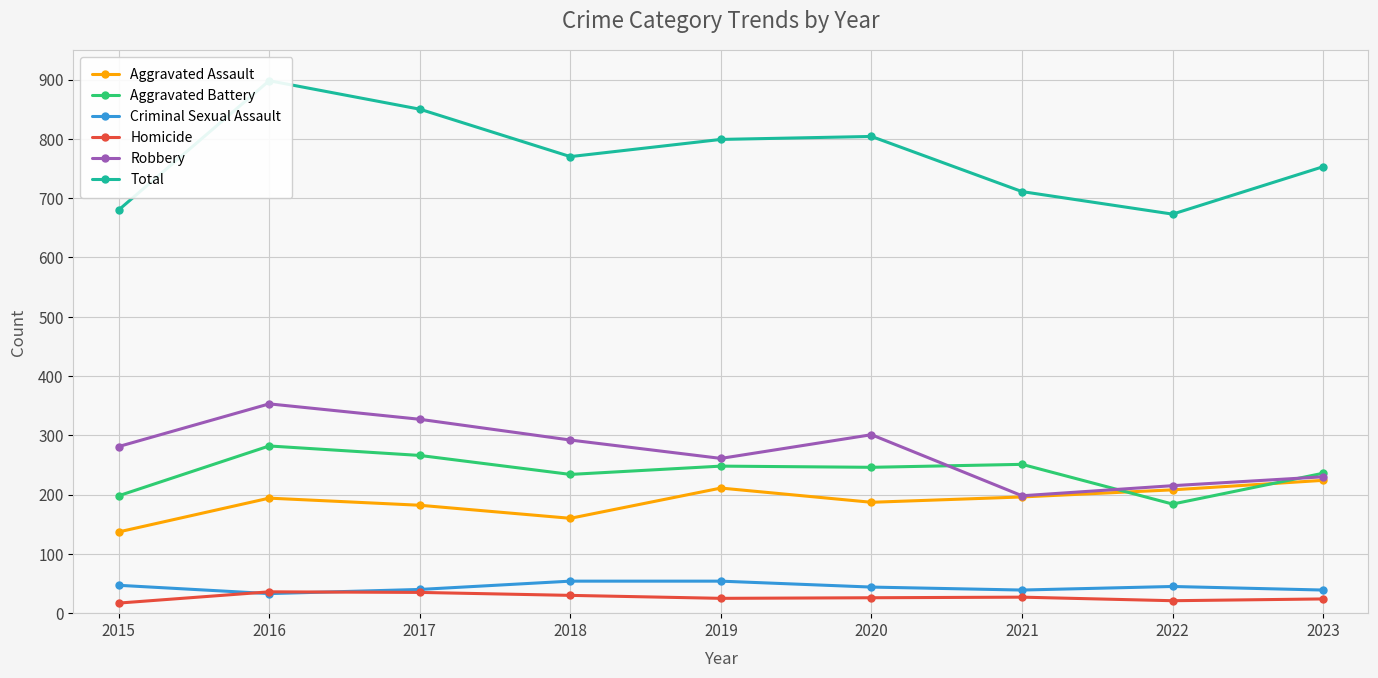

How many intersections are there between Robbery and Aggravated Battery?

3